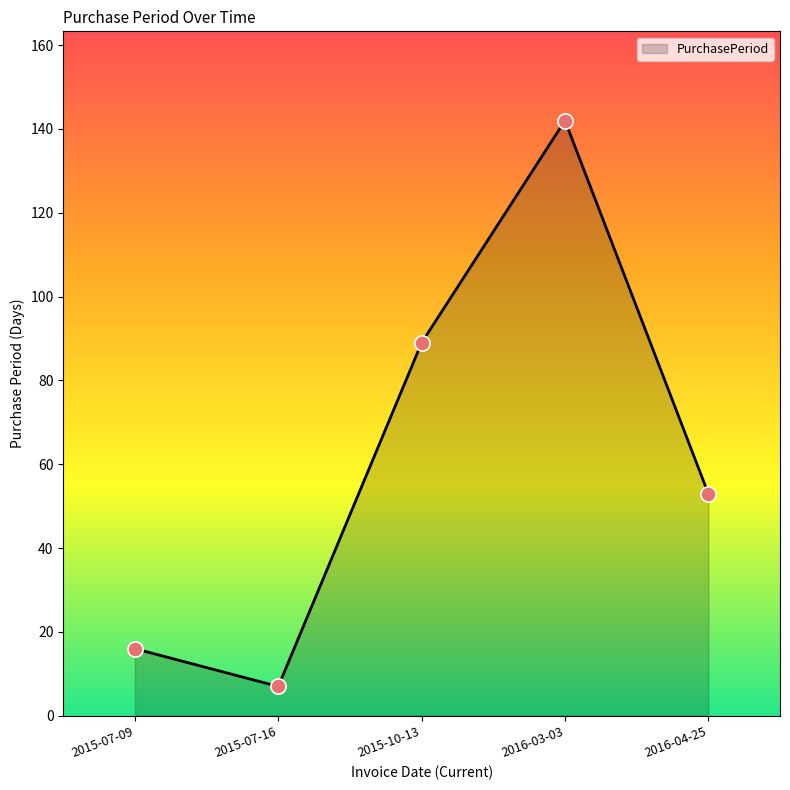

What is the change in value from 2015-10-13 to 2016-04-25?

-36